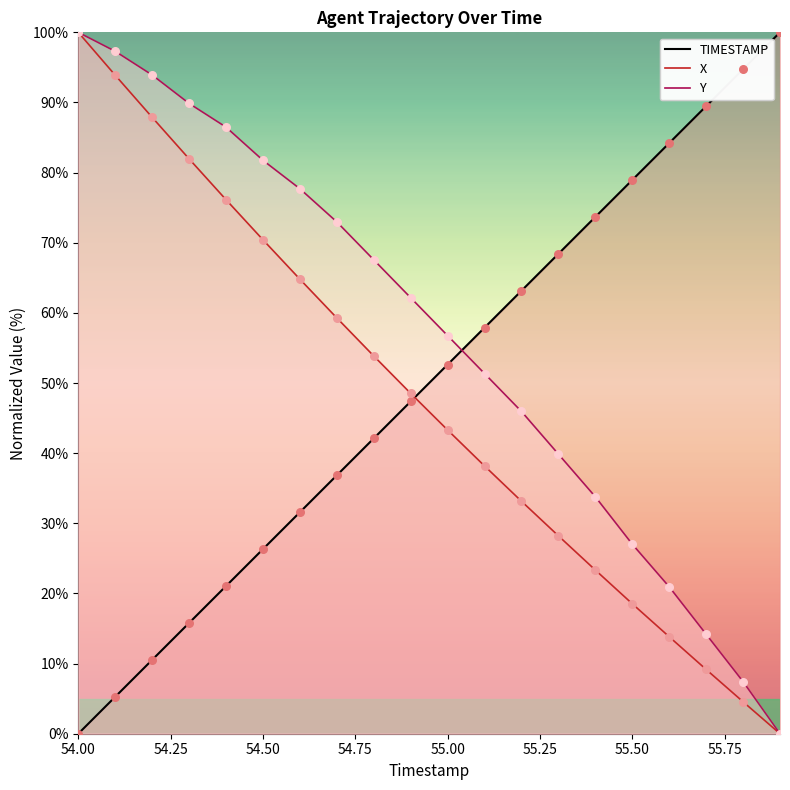

Which series contains the lowest Y value?

TIMESTAMP